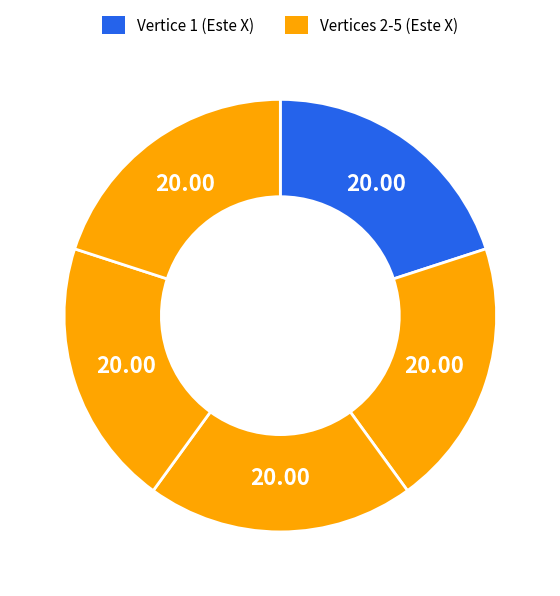

How many segments does this pie chart have?

5